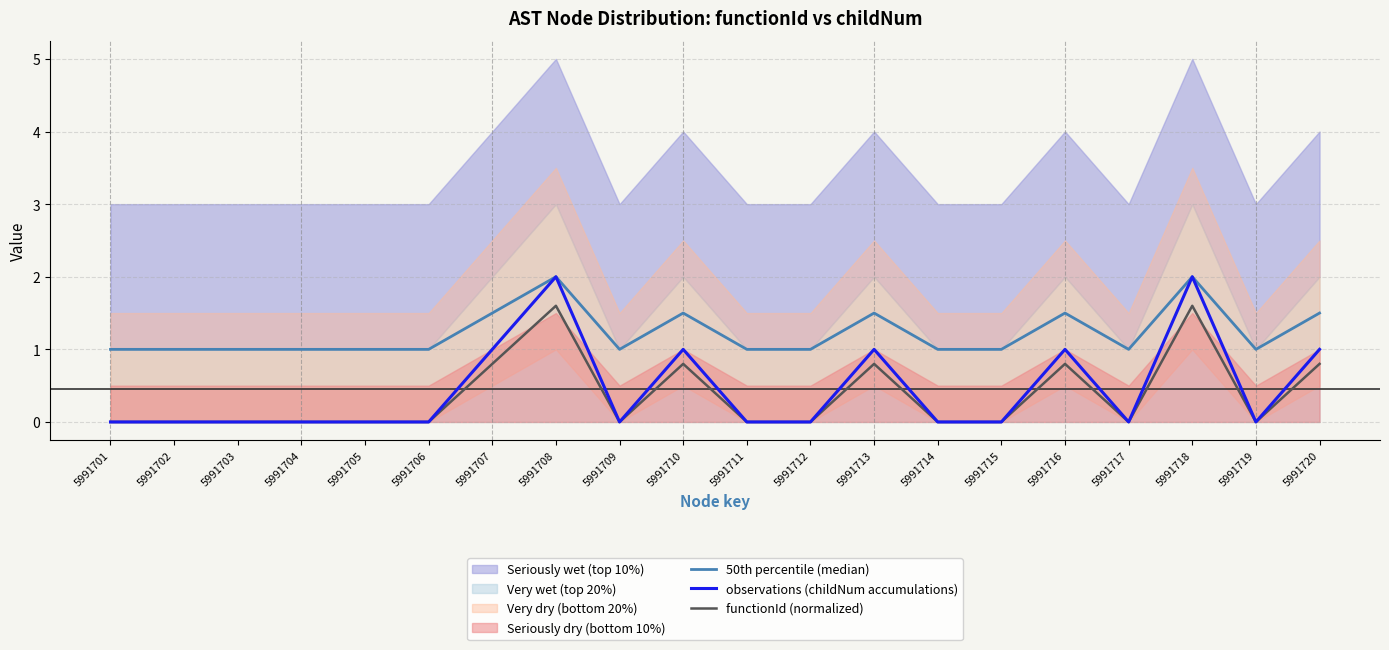

Which series has the largest total across all categories?

50th percentile (median)